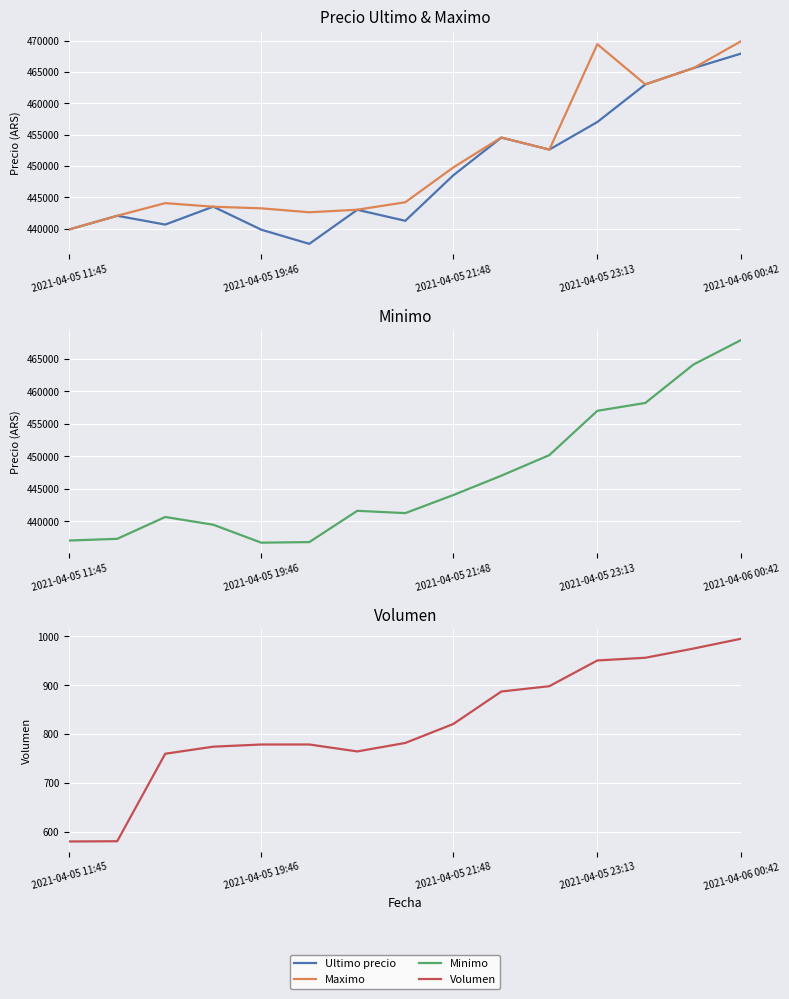

At which category is the sum across all series the highest?

2021-04-06 00:42